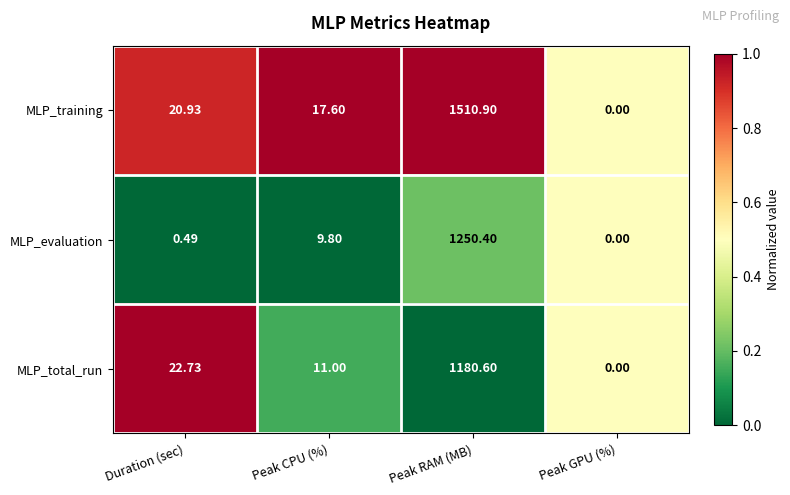

At Peak CPU (%), list the series in order from largest to smallest.

MLP_training, MLP_total_run, MLP_evaluation